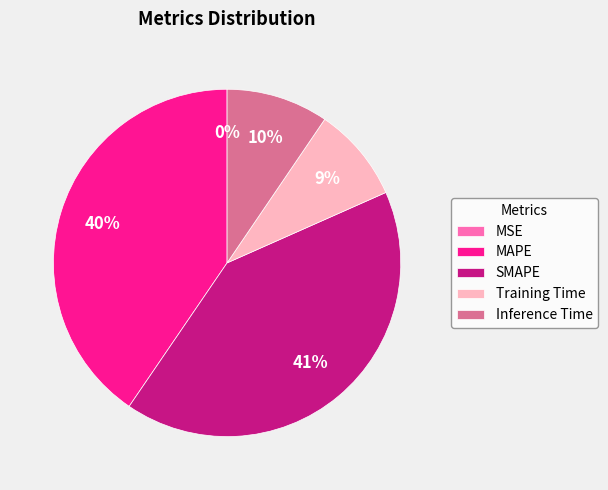

Does any single category account for the majority?

No